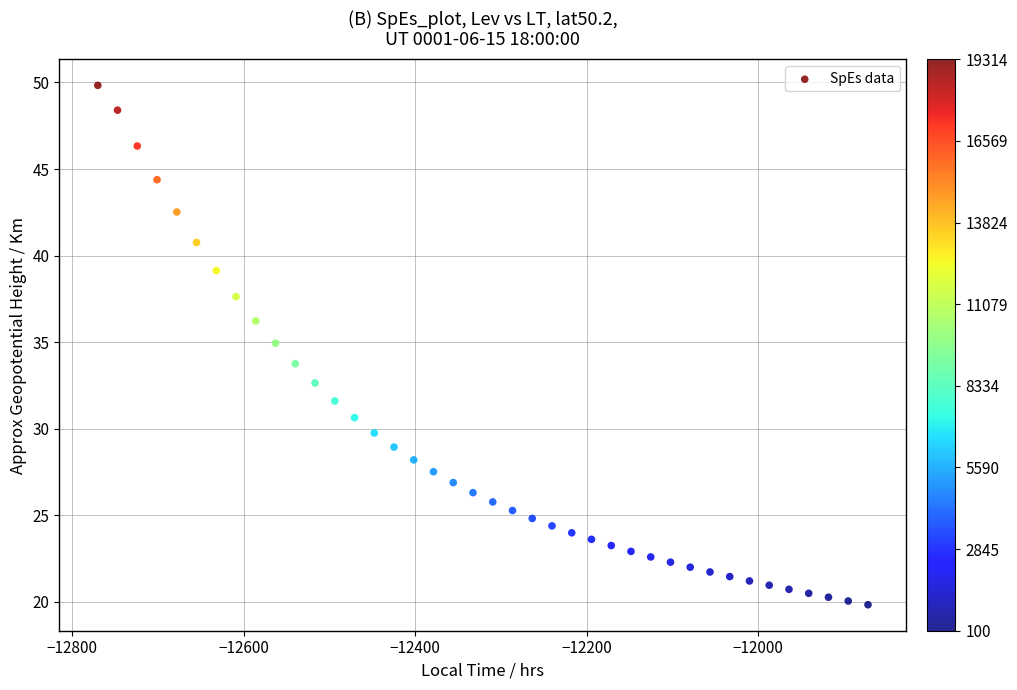

What is the range of X values (max minus min)?

898.2